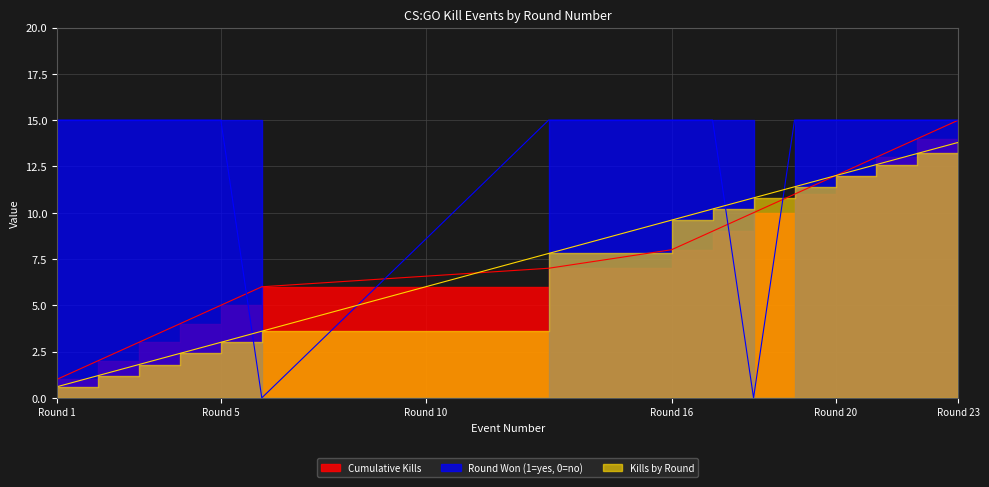

Is the value of Kills by Round at 1 greater than the value of Cumulative Kills at 18?

No